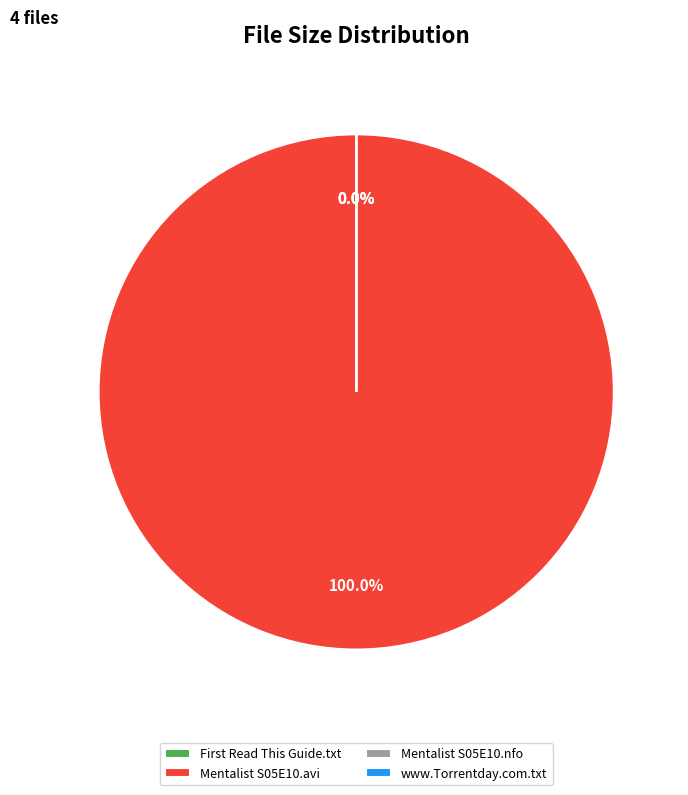

Rank the categories by value from highest to lowest.

The.Mentalist.S05E10.HDTV.XviD-AFG.avi, First Read This Guide.txt, www.Torrentday.com.txt, The.Mentalist.S05E10.HDTV.XviD-AFG.nfo